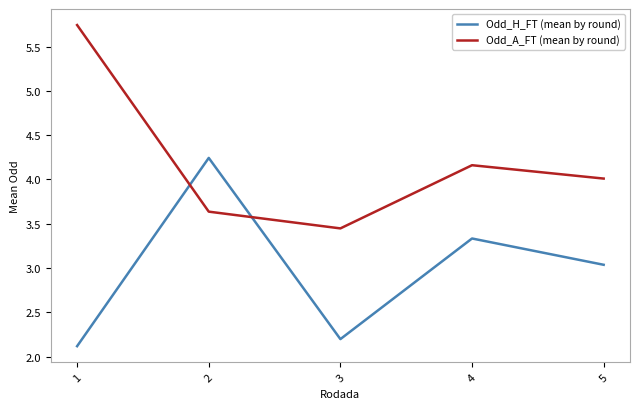

What is the difference between the highest and lowest values at 5?

1.0